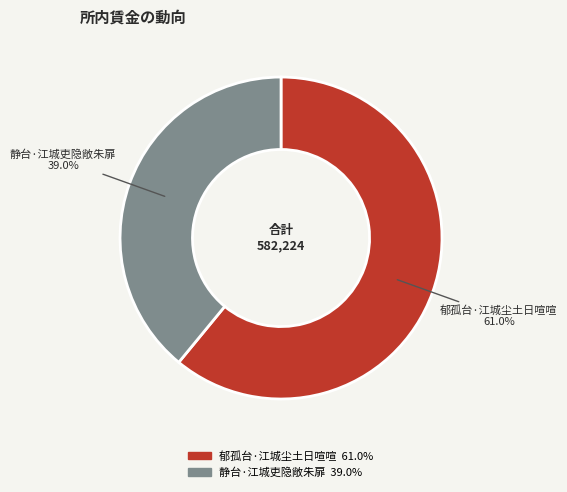

To the nearest percent, what is the combined percentage of 静台·江城吏隐敞朱扉 and 郁孤台·江城尘土日喧喧?

100%